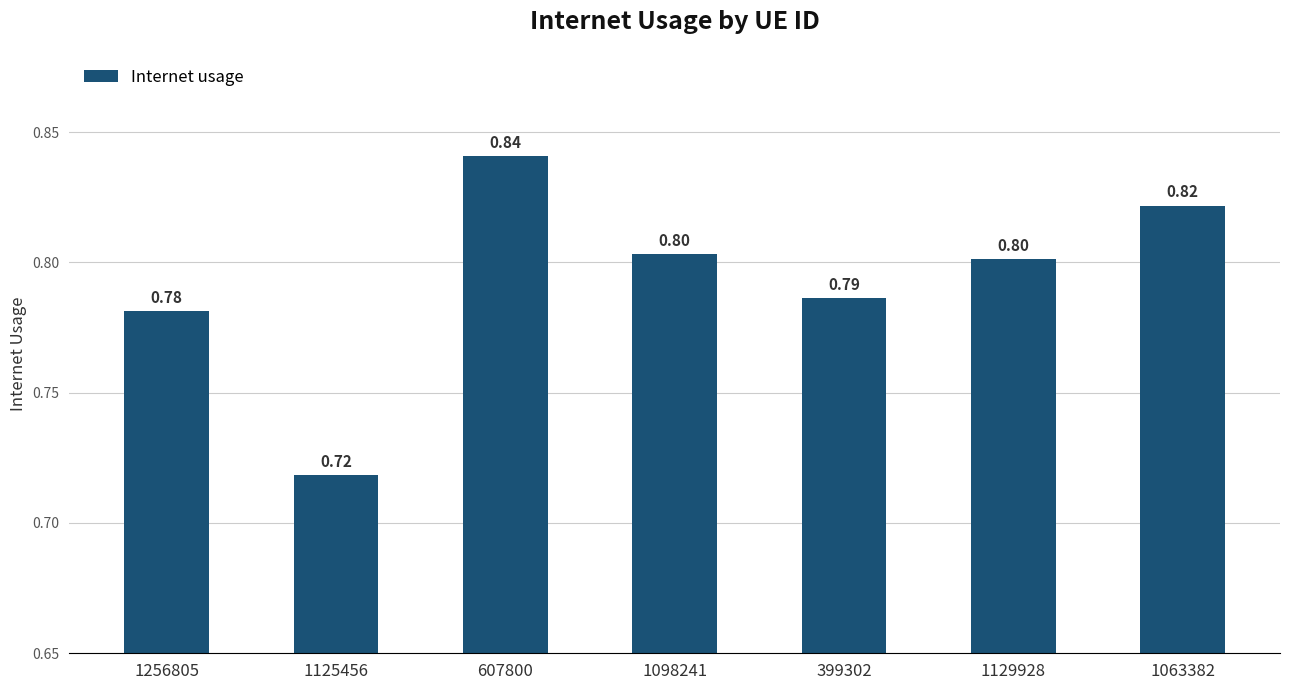

How many series are shown in this chart?

1